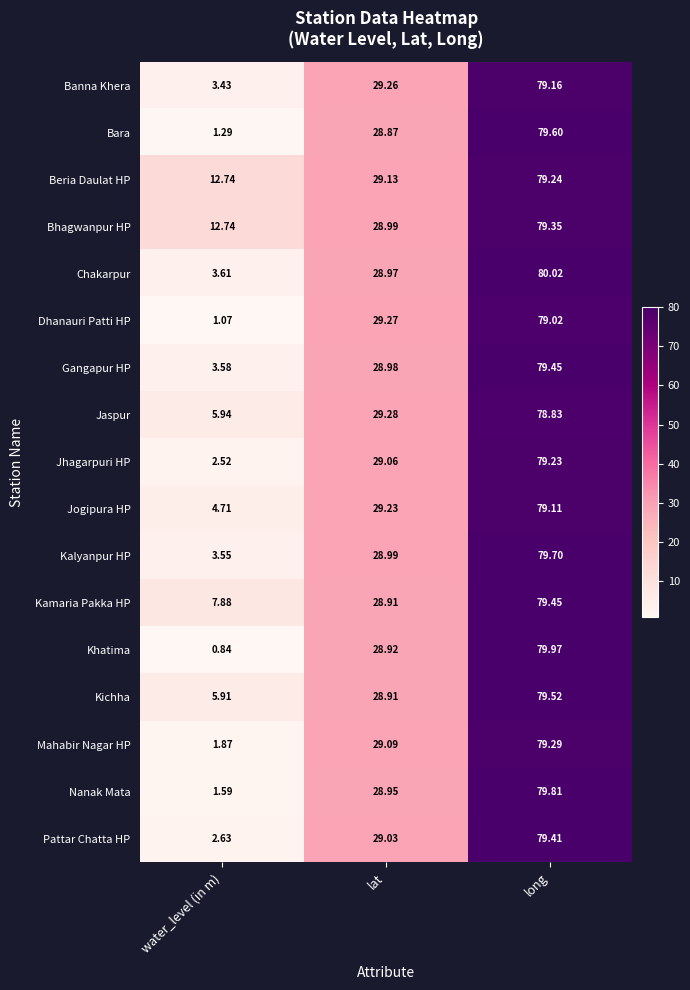

Which series has the largest total across all categories?

Beria Daulat HP